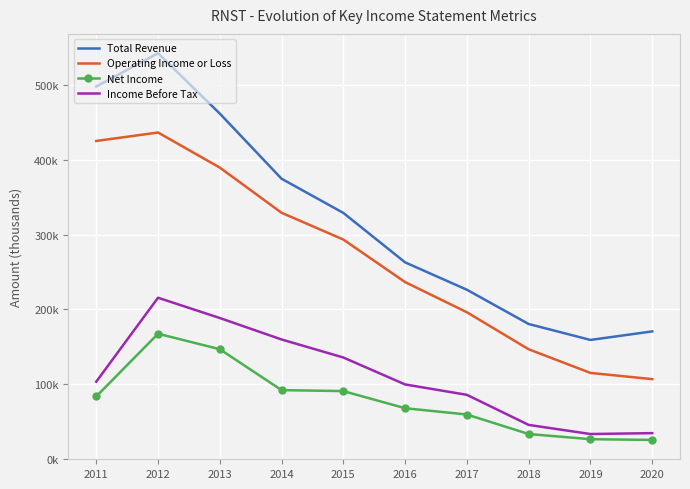

What is the highest value of the Income Before Tax series?

215700